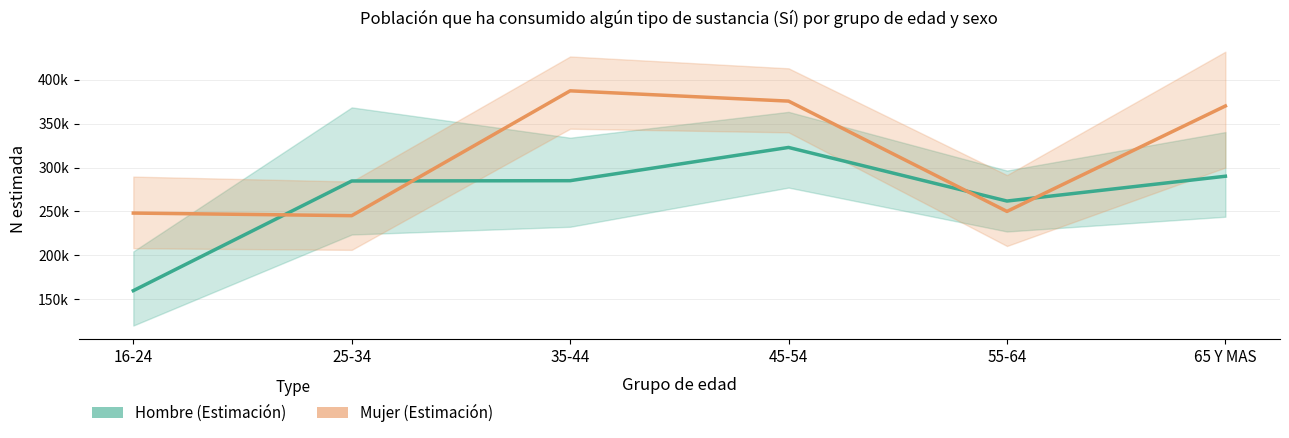

At how many categories does at least one series exceed 250399?

5